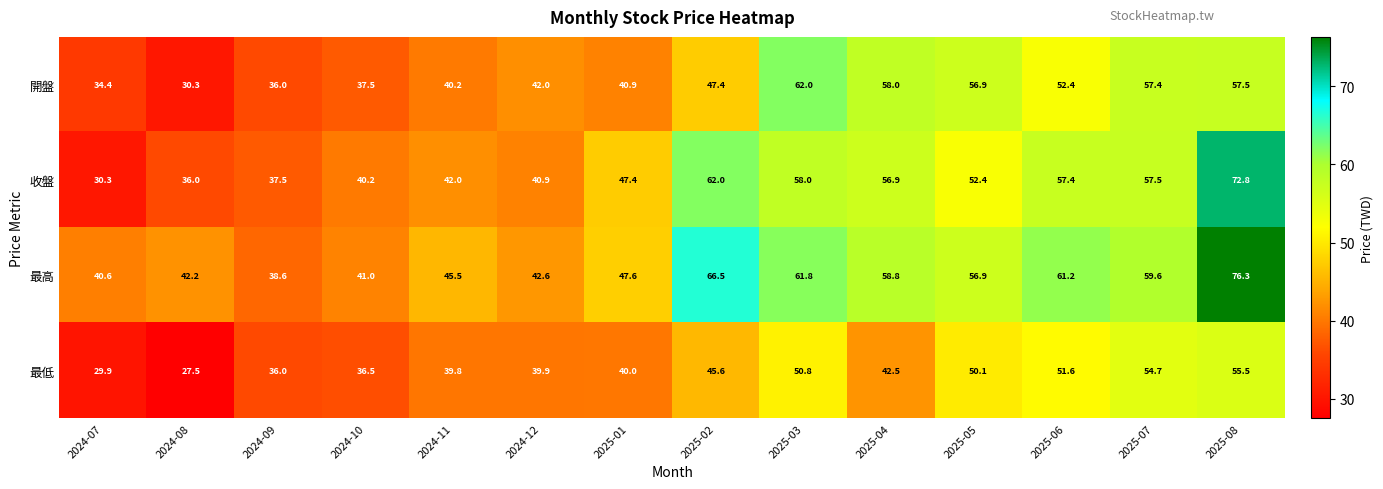

What is the sum of the 最低 values at 2024-10 and 2024-08?

64.0